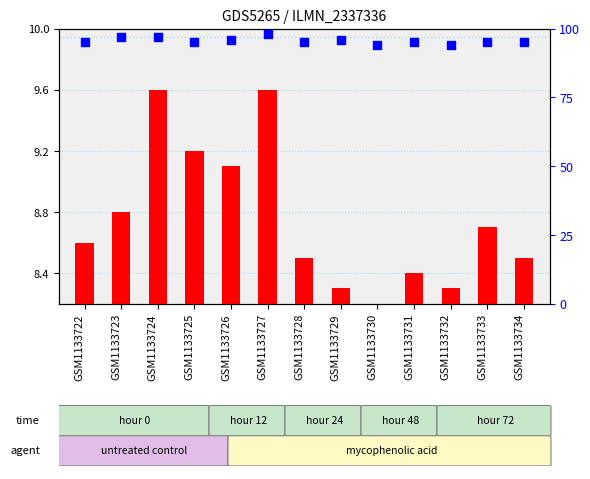

Which series has the largest total across all categories?

percentile rank within the sample